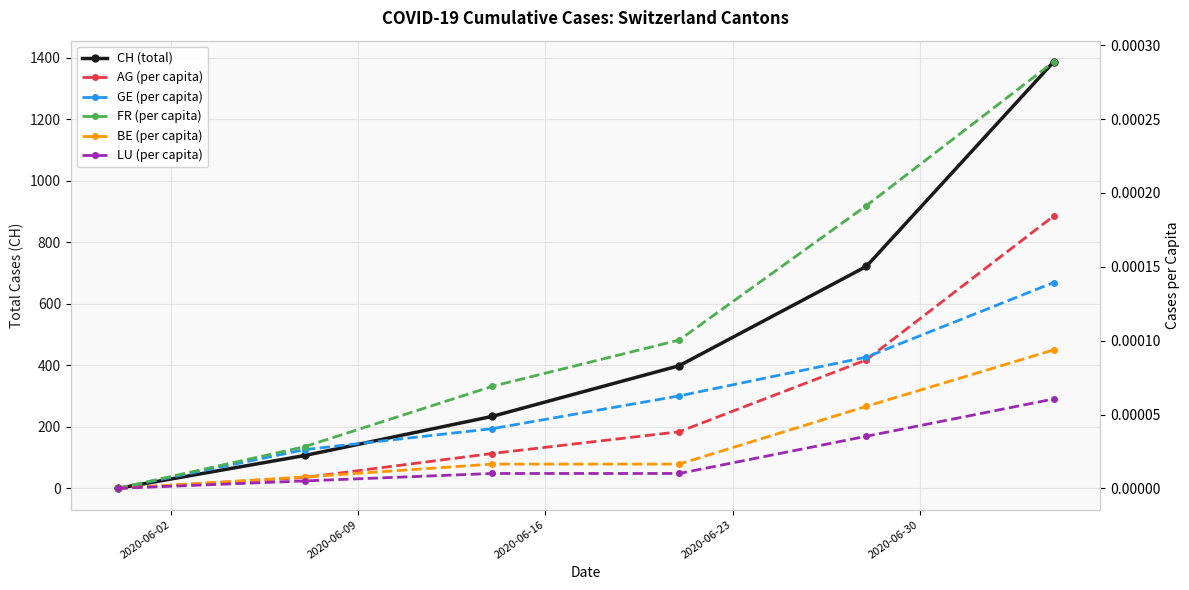

At 2020-06-23, list the series in order from smallest to largest.

LU (per capita), BE (per capita), AG (per capita), GE (per capita), FR (per capita), CH (total)